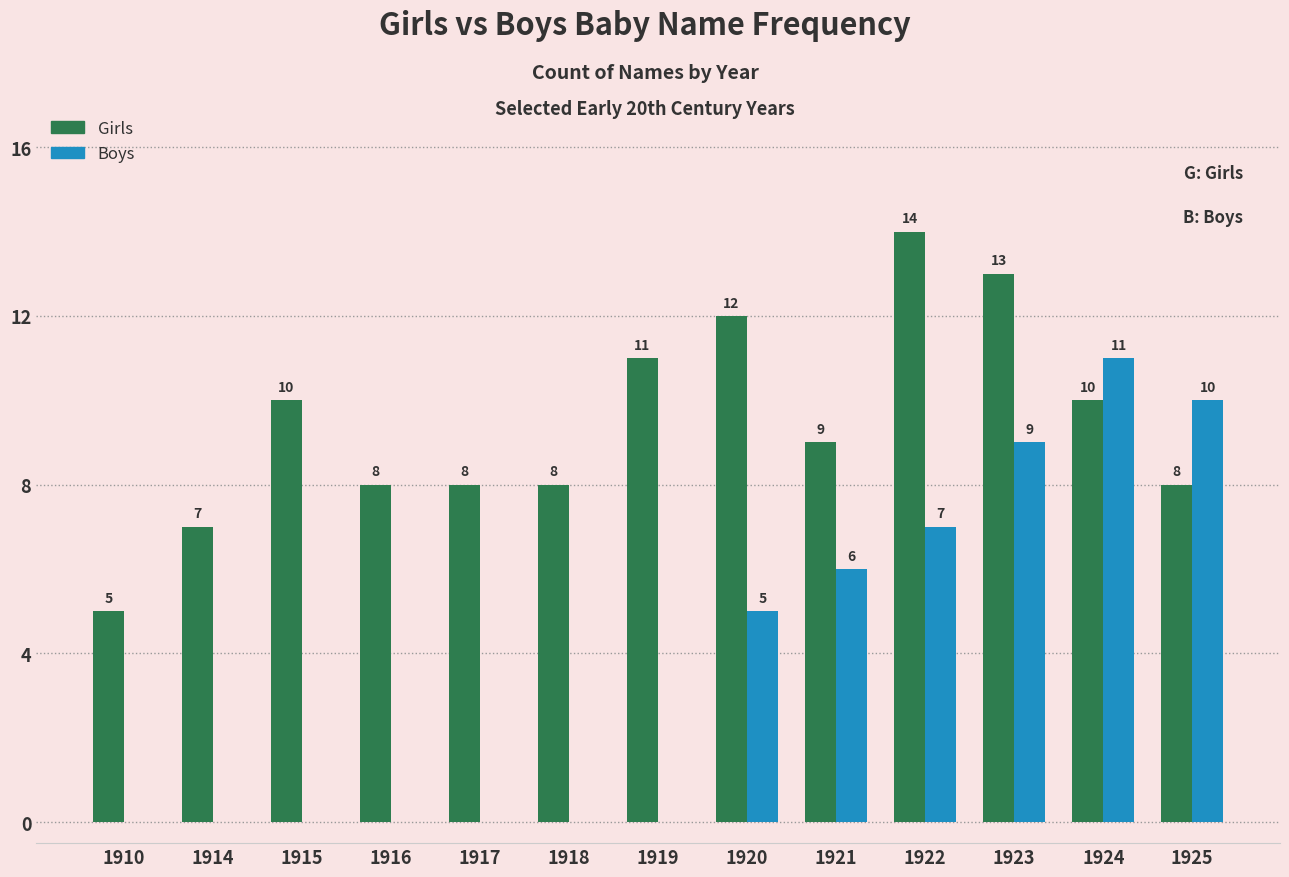

The Boys series shows -5 at 1910. True or false?

False